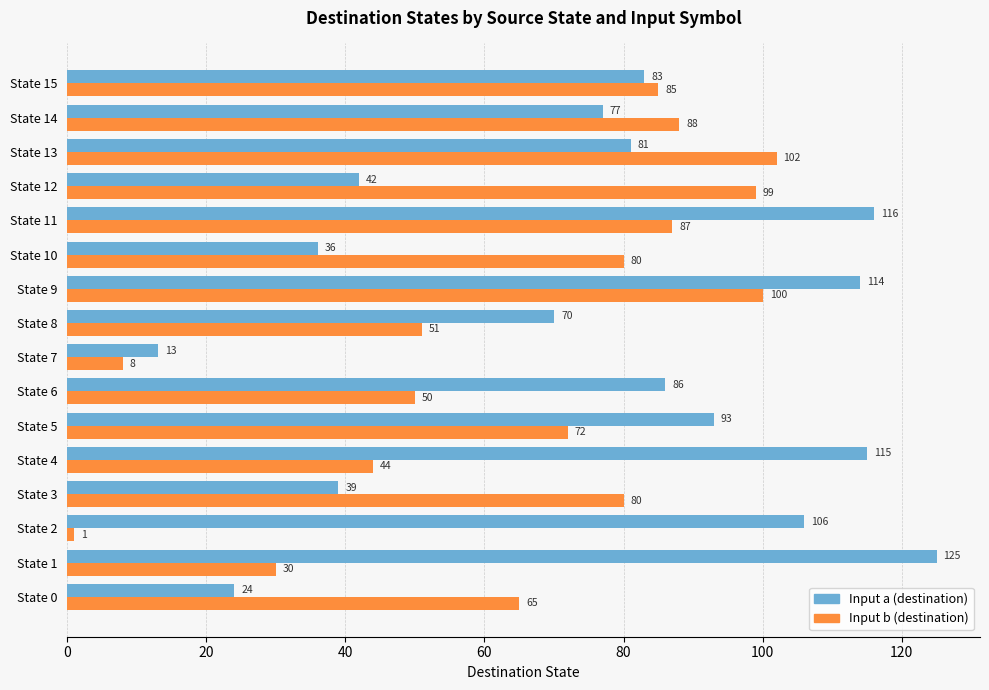

True or false: Input a (destination) has a value of 25 at State 2.

False